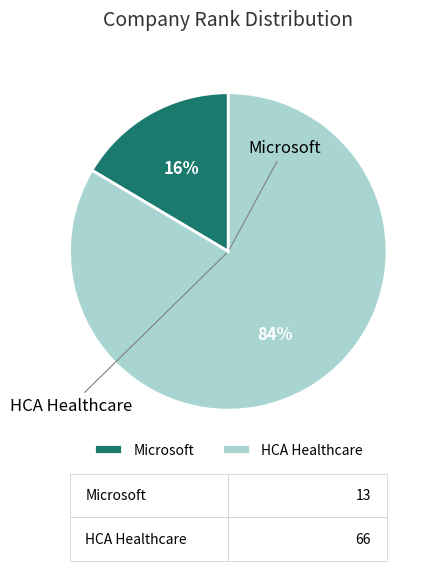

Is there any slice that represents more than half of the pie?

Yes